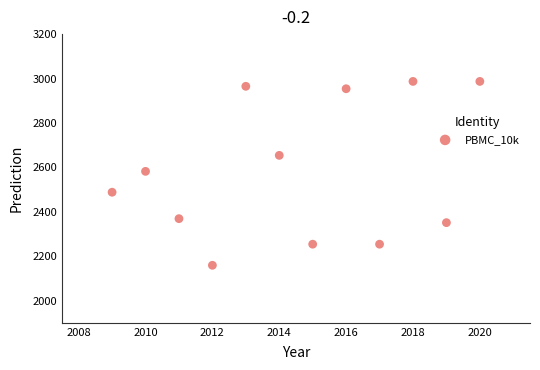

What is the range of X values (max minus min)?

11